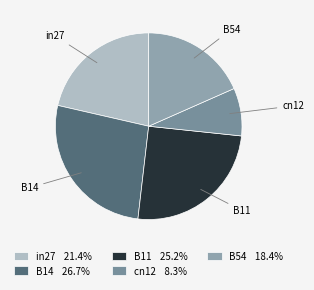

To the nearest percent, what is the difference between the B11 and B14 slice percentages?

2%